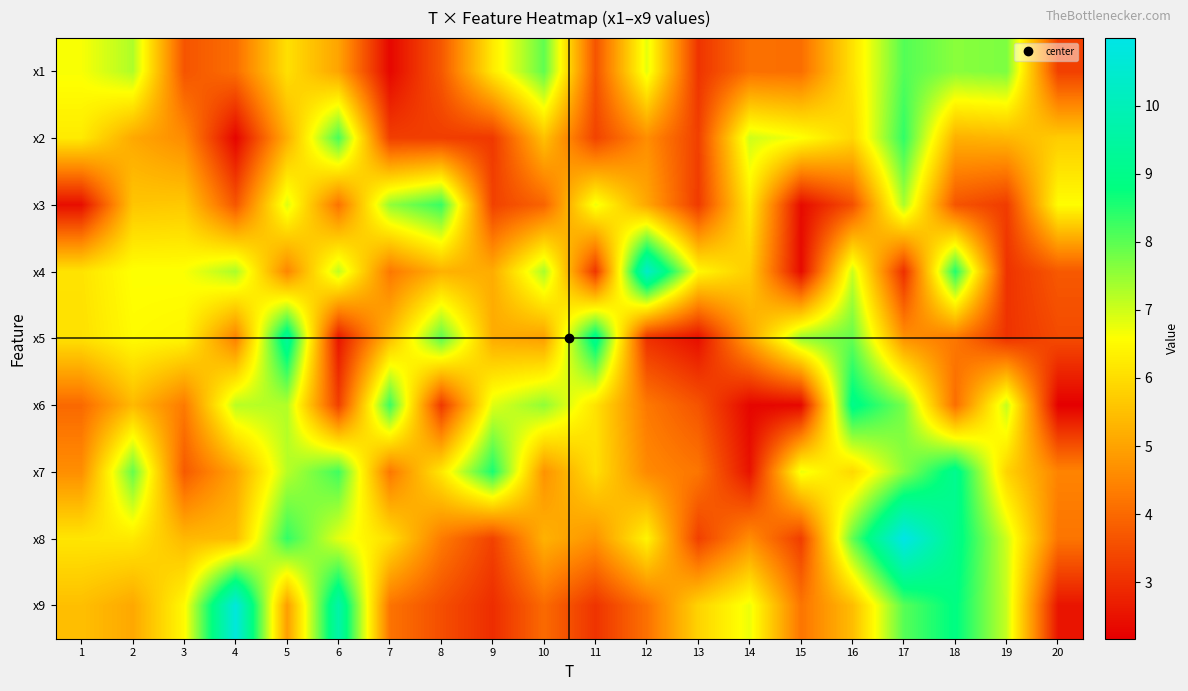

At 18, list the series in order from largest to smallest.

x7, x8, x9, x4, x1, x2, x5, x6, x3